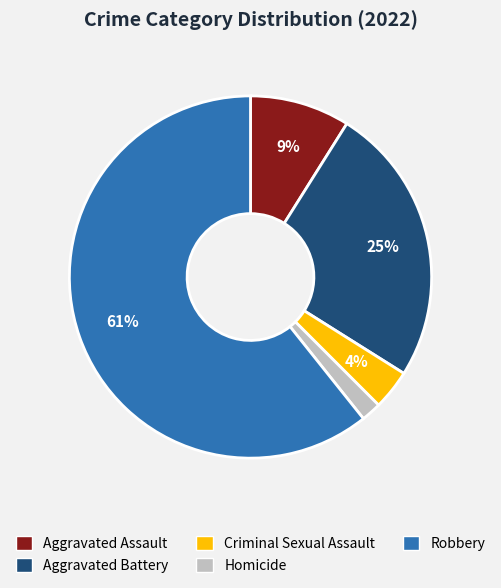

Does Robbery account for over 50% of the chart?

Yes